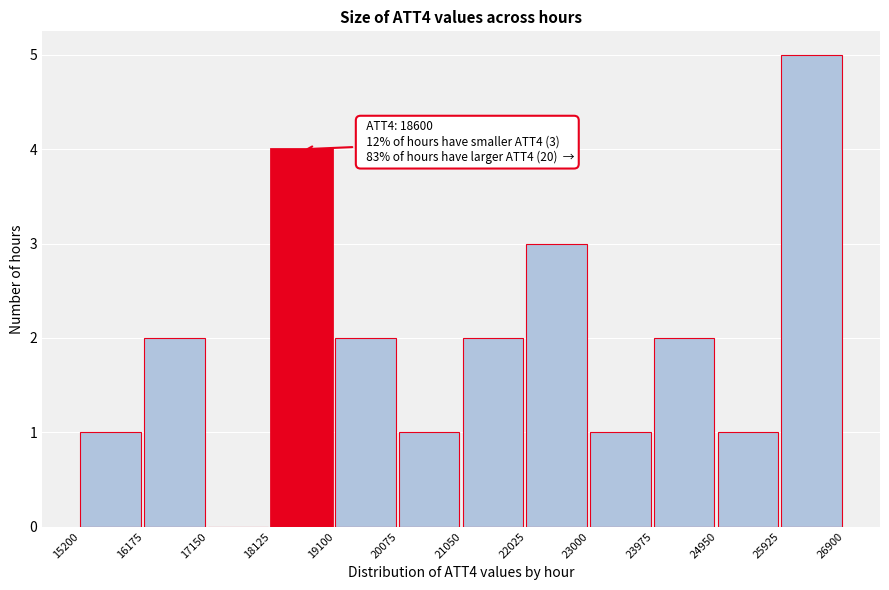

Which range on the x-axis has the tallest bar?

25925 to 26900